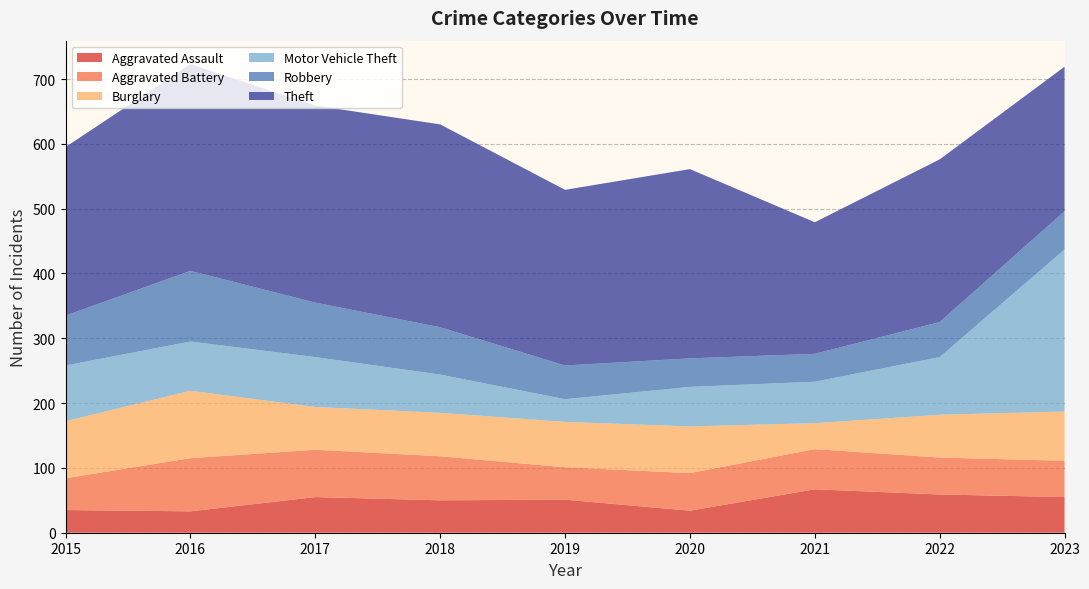

Reading right to left, extract all data points from this chart.

Aggravated Assault: 55	59	67	34	51	50	55	33	35
Aggravated Battery: 56	57	62	58	50	68	73	82	49
Burglary: 76	66	40	72	70	67	66	104	88
Motor Vehicle Theft: 250	89	64	61	35	59	77	76	86
Robbery: 59	54	43	44	52	73	84	109	77
Theft: 223	251	203	292	271	313	304	319	260